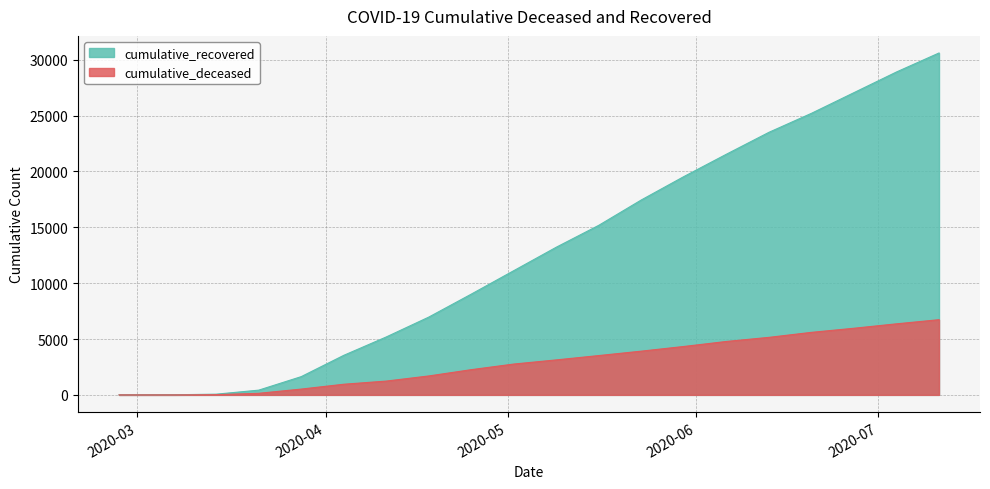

The value of cumulative_recovered at 2020-05-02 is 11120. True or false?

True